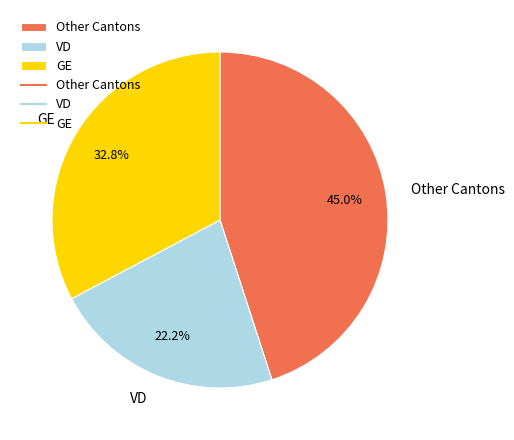

What percentage do Other Cantons and GE together represent?

77.8%